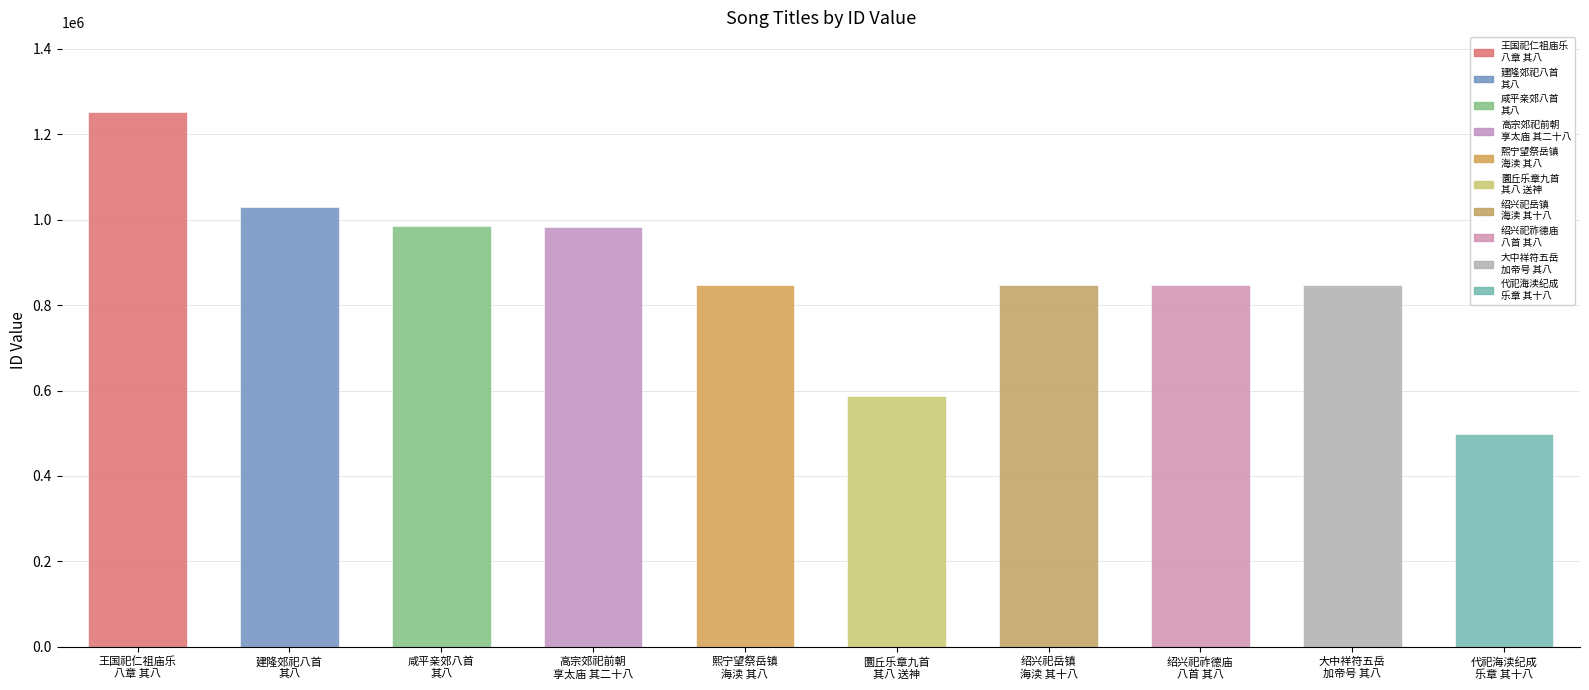

What is the label of the 9th bar from the right?

建隆郊祀八首 其八 送神用《高安》。